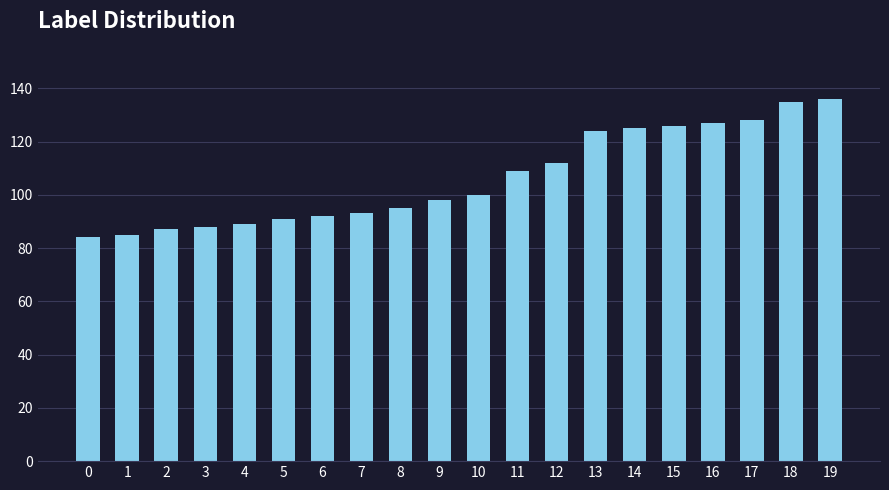

The chart shows a value of 88 at 3. True or false?

True